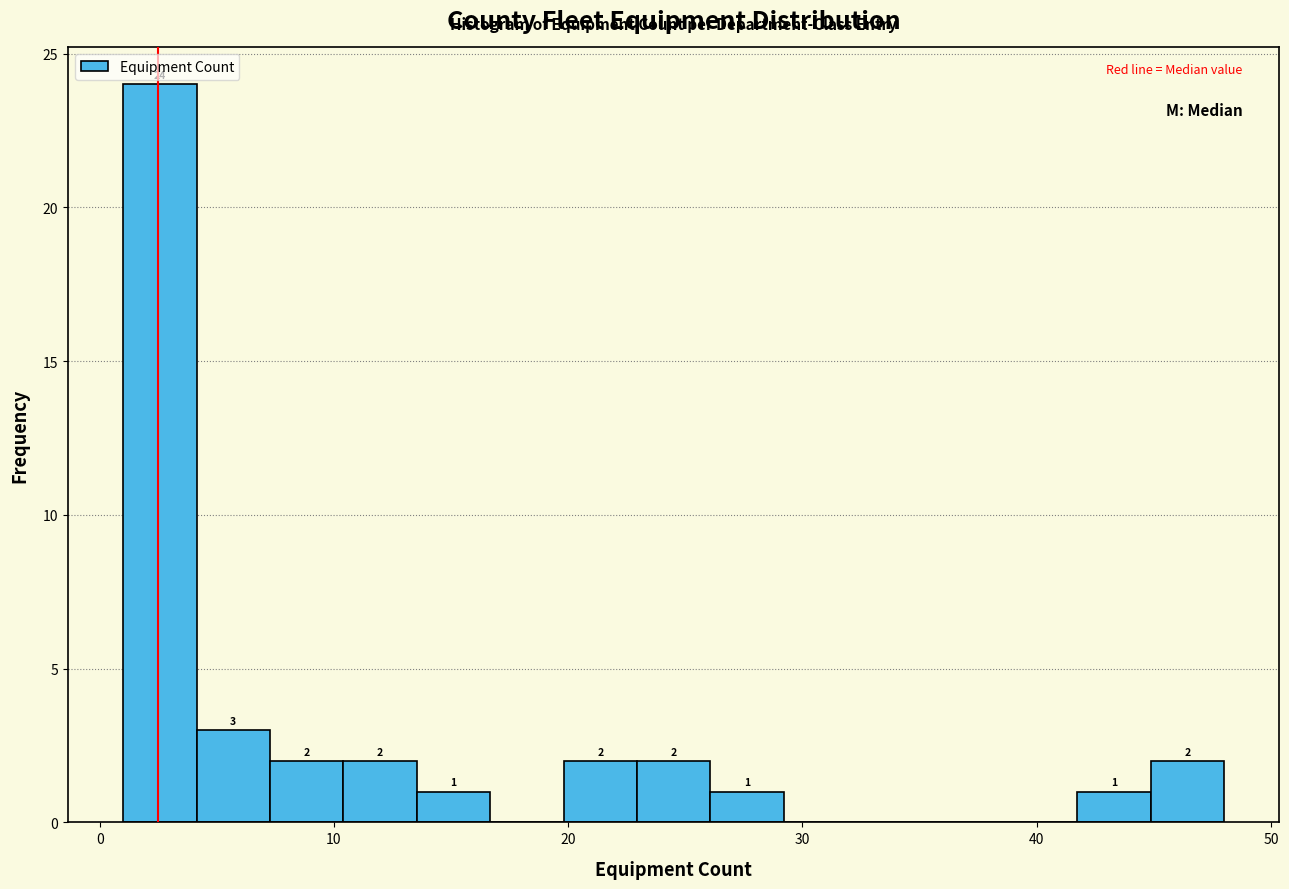

Around what value on the x-axis is the tallest bar? Give the approximate position of its centre, as read against the axis.

3